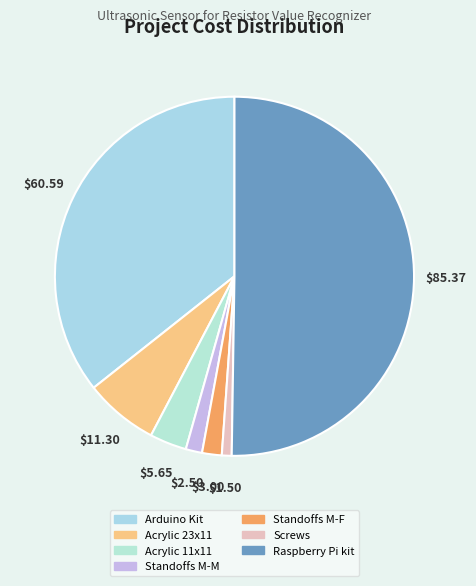

What percentage is the Raspberry Pi kit slice, to the nearest percent?

50%